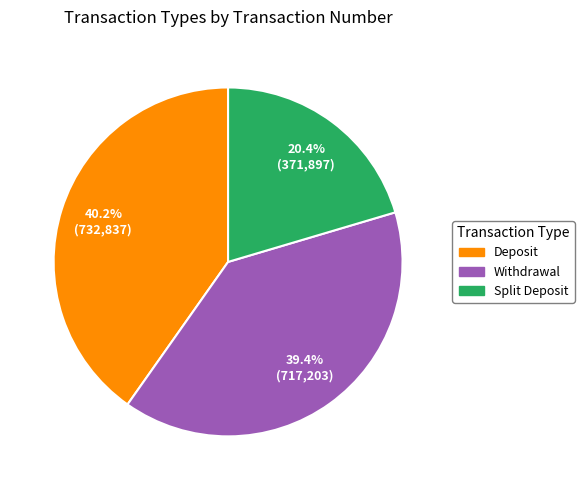

What percentage is the Withdrawal slice, to the nearest percent?

39%